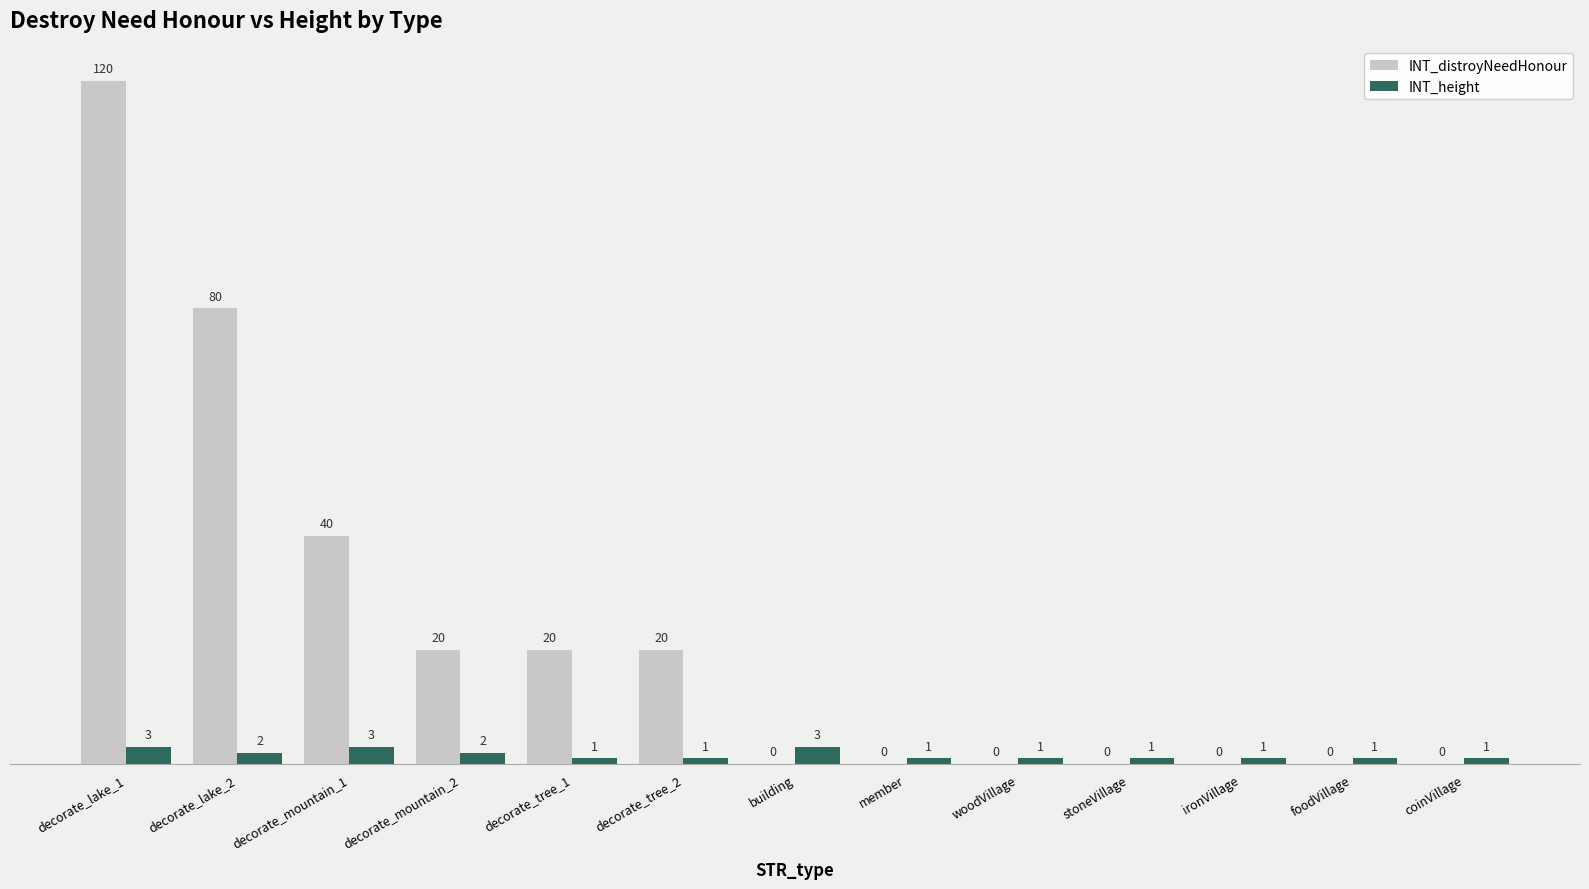

Which series changed the most between building and coinVillage?

INT_height